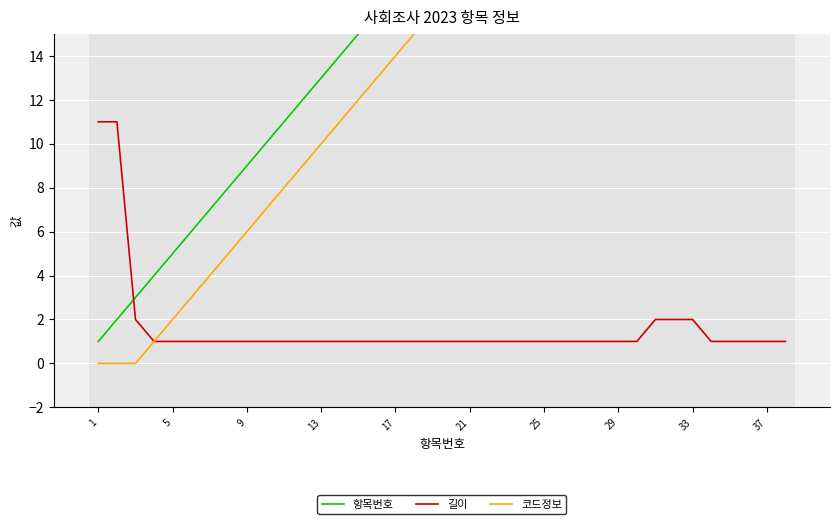

True or false: 항목번호 has a value of 9 at 25.

False